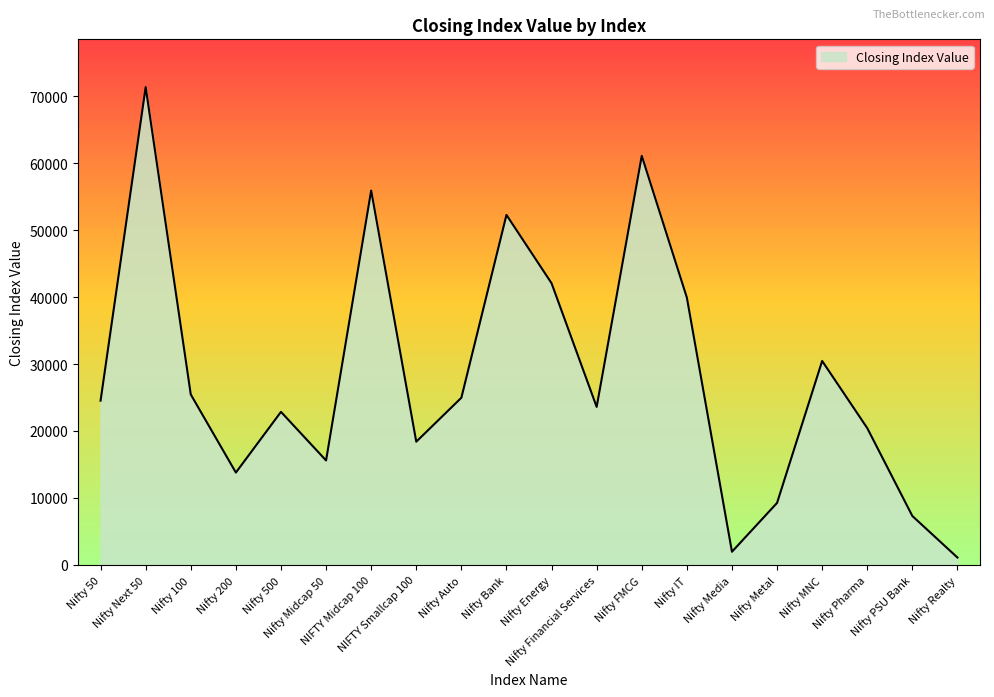

The value at Nifty IT is 68555.6. True or false?

False